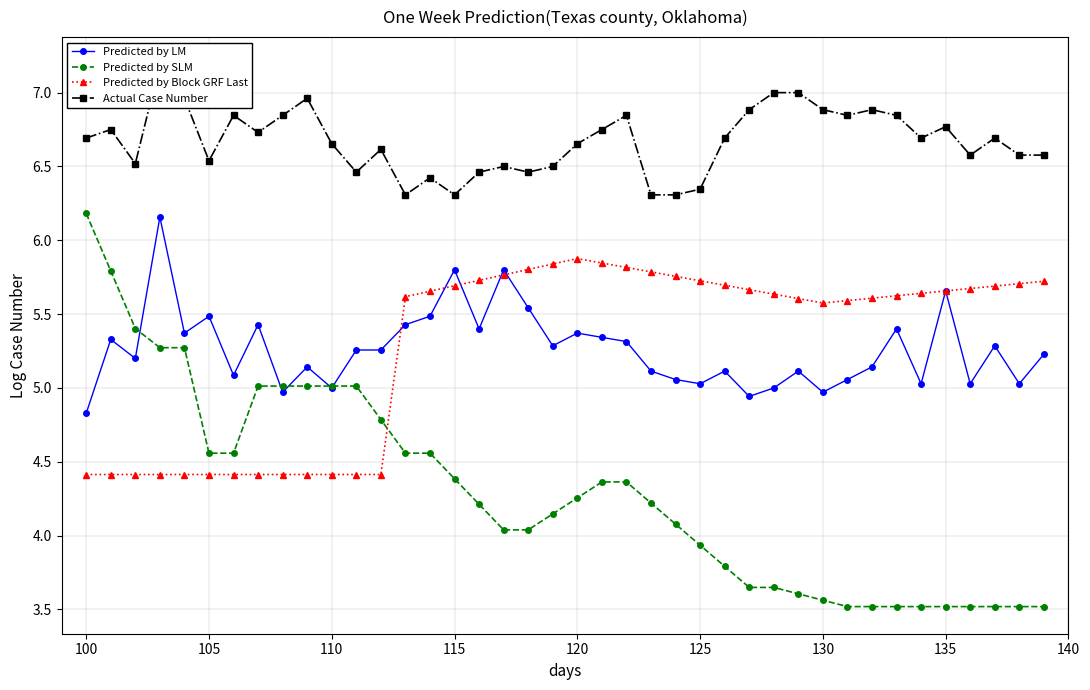

What is the lowest value of the Predicted by LM series?

4.8